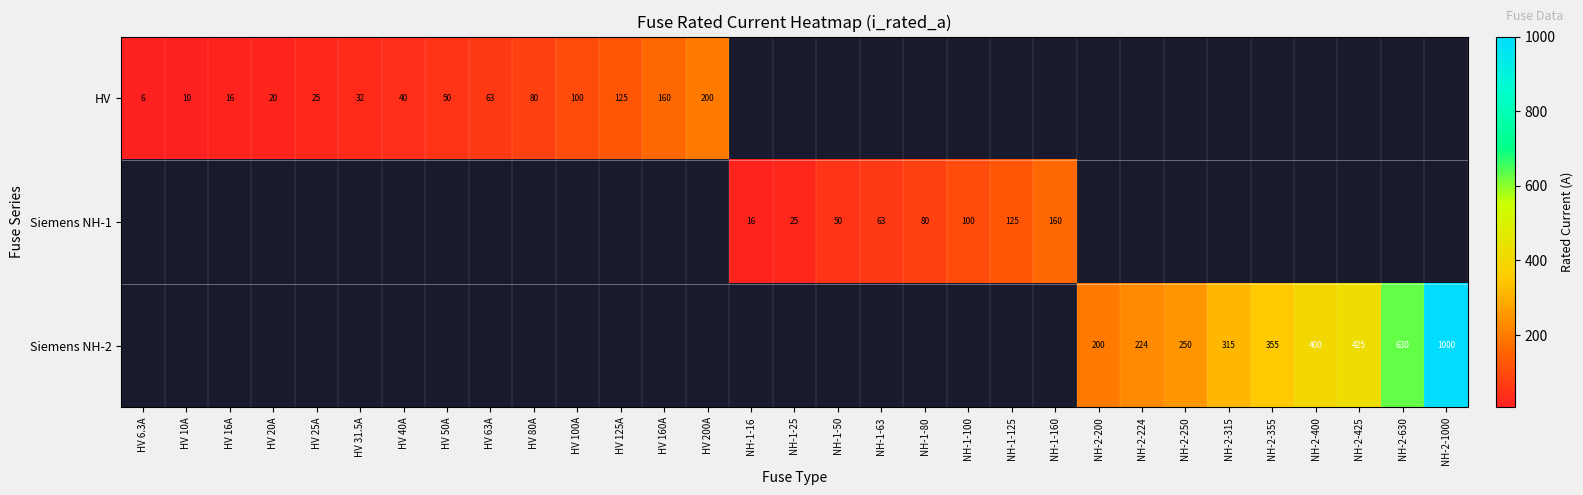

The value of Siemens NH-2 at NH-2-355 is 213.6. True or false?

False